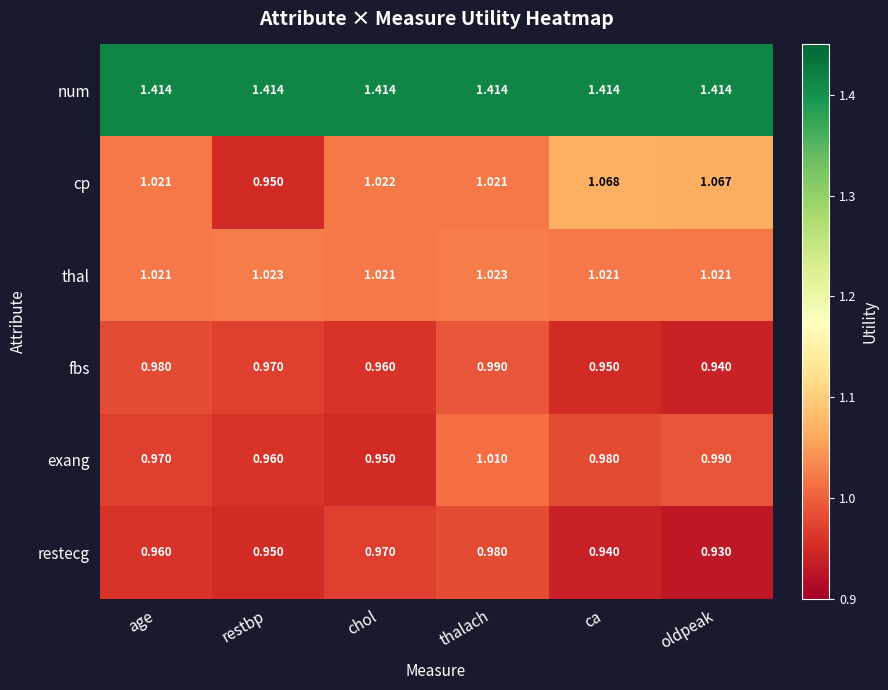

Which series has the largest range (max minus min)?

cp